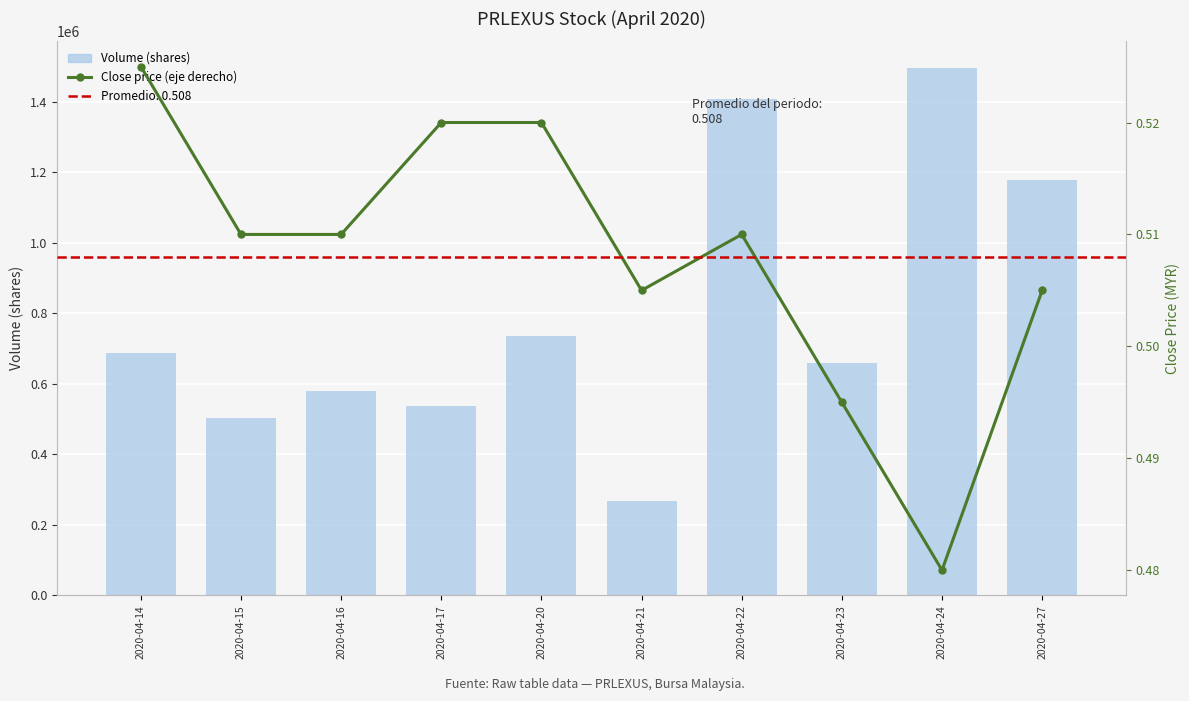

How many distinct data groups are displayed?

2